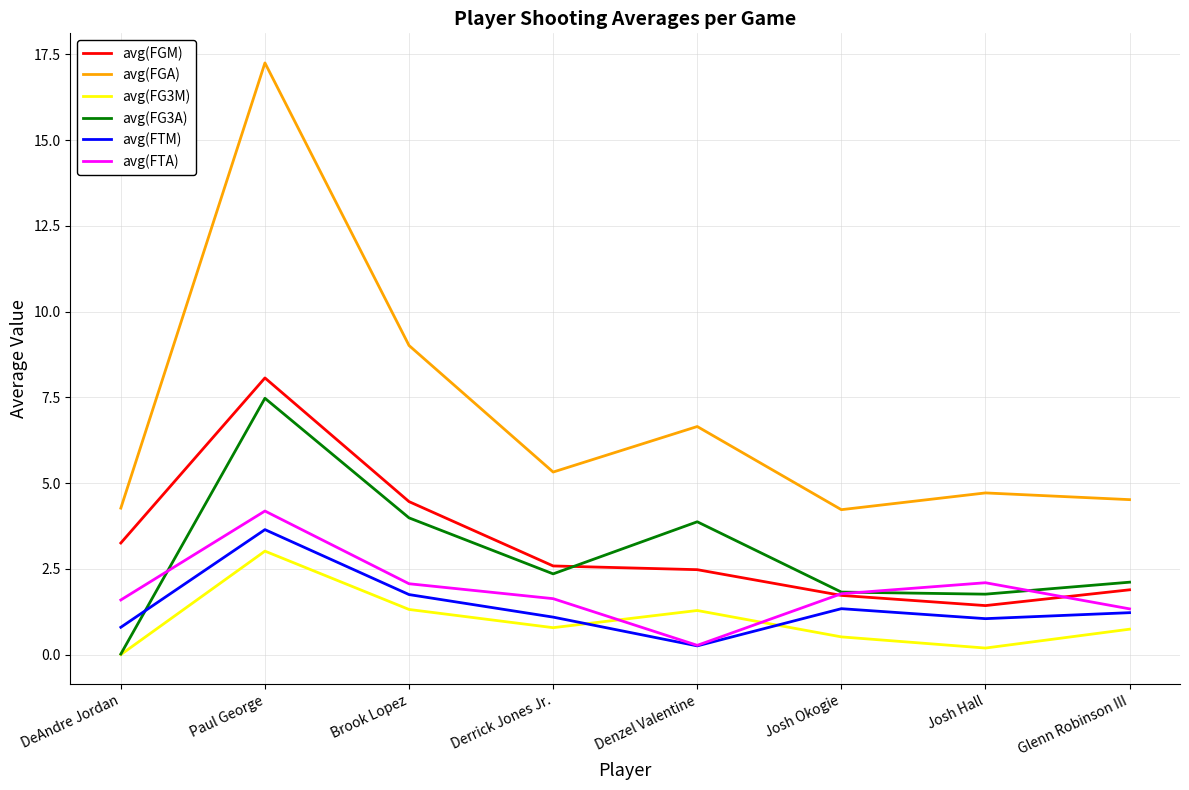

Between Paul George and Derrick Jones Jr., which series saw the biggest shift?

avg(FGA)